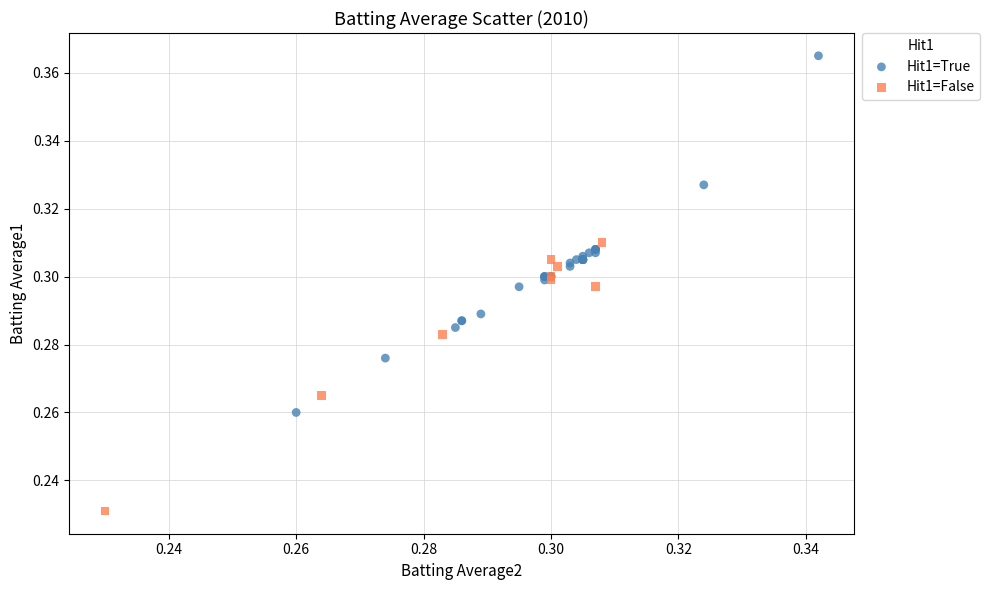

Which series reaches the maximum Y coordinate?

Hit1=True